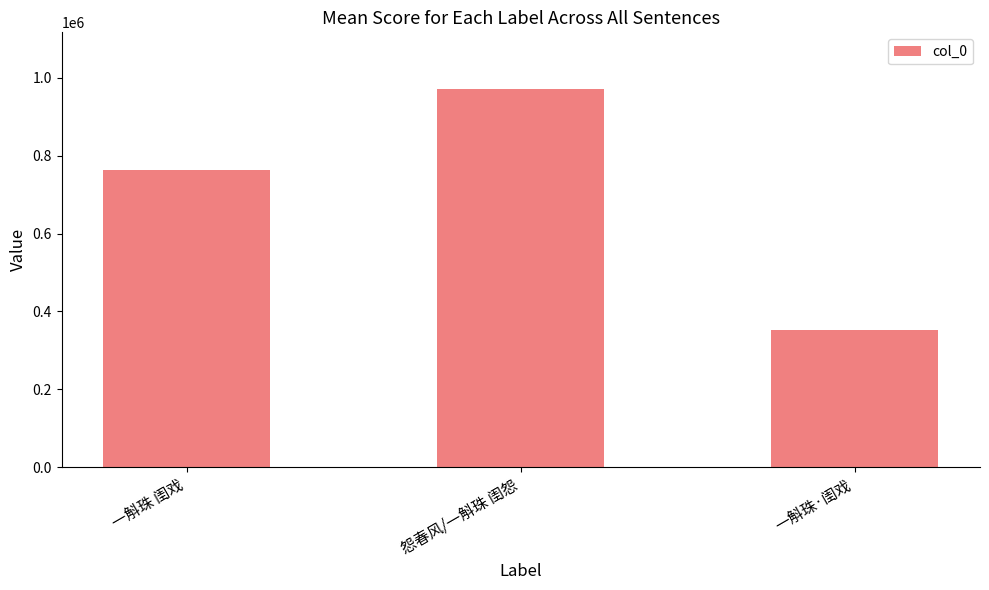

What is the maximum value shown in the chart?

970808